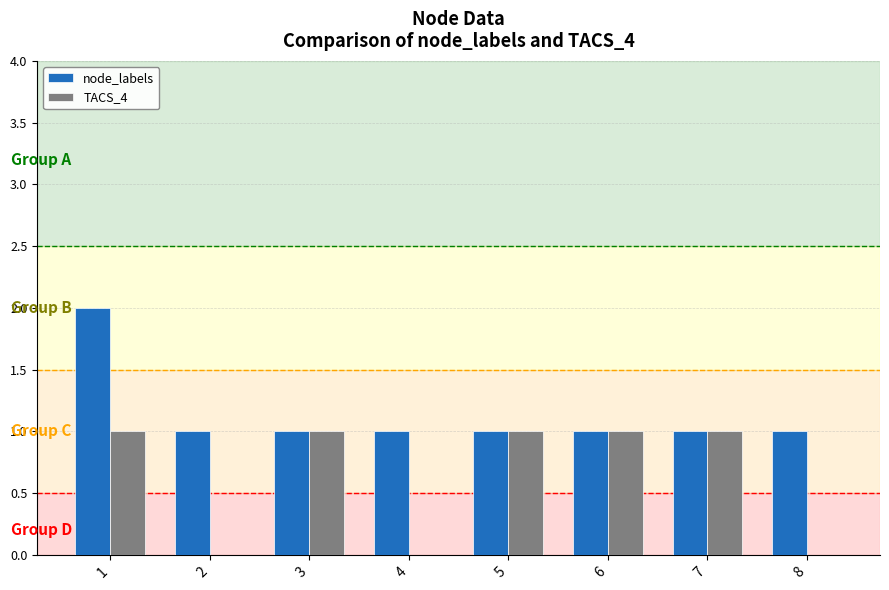

What is the sum of all node_labels values?

9